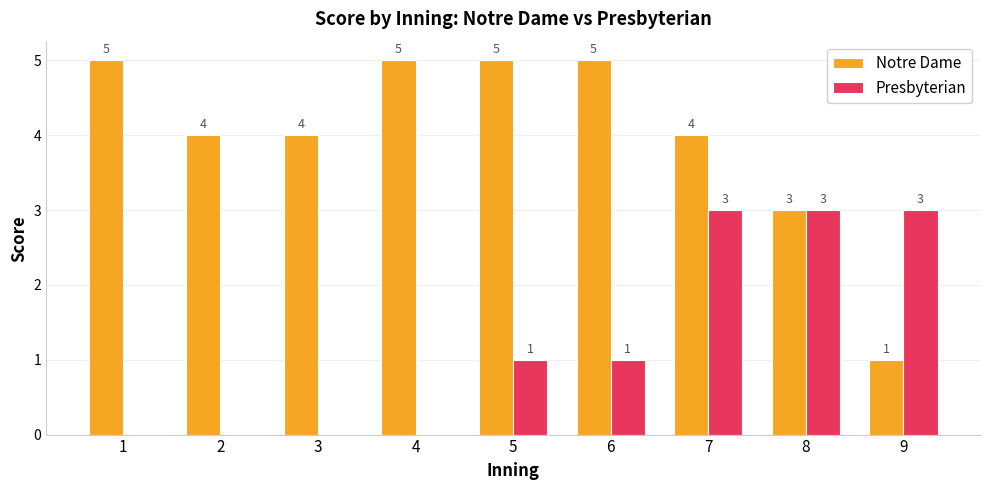

What is the maximum value shown in the chart?

5